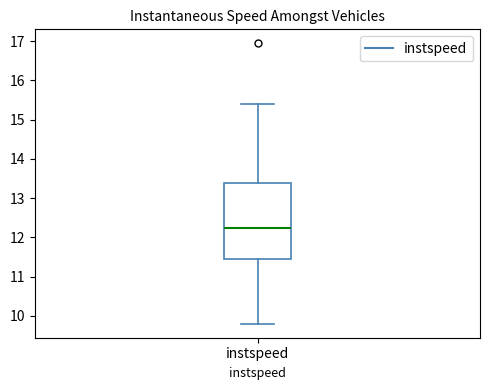

Read this box plot against the y-axis: the position of the median line, the range covered by the box, and the ends of both whiskers. The values are not printed on the chart, so give them approximately, as read against the axis.

median 12.2, box 11.4 to 13.4, whiskers 9.8 to 15.4